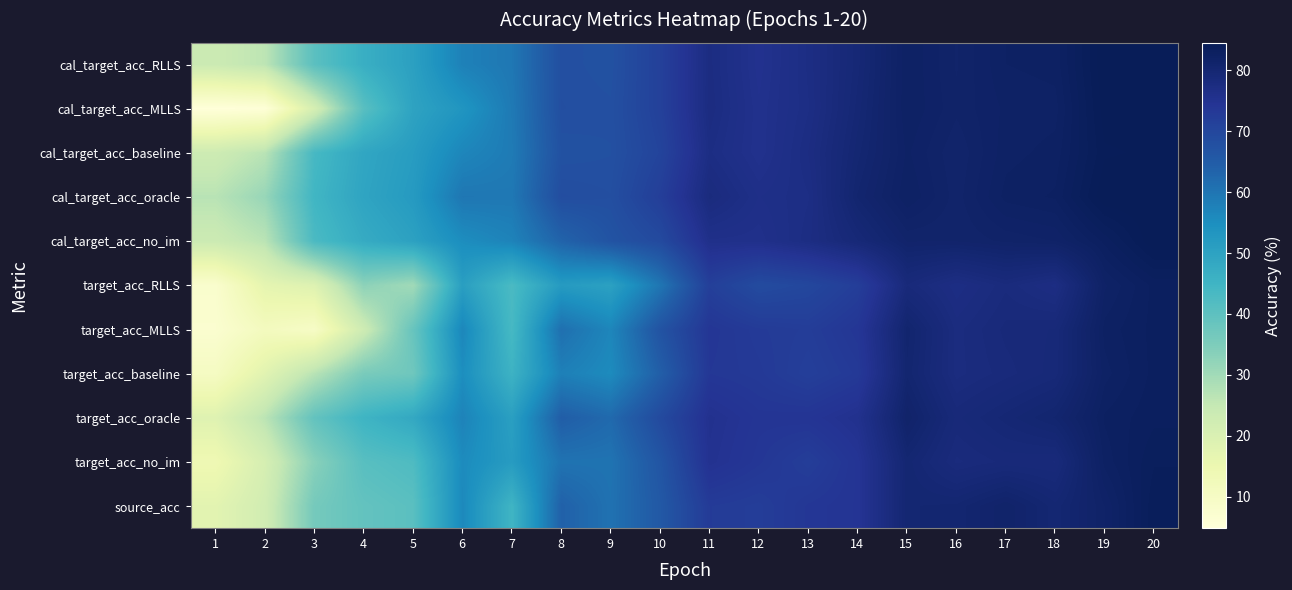

Reading right to left, transcribe all the data shown in this chart.

source_acc: 20=83.8	19=81.7	18=79.9	17=81.4	16=80.2	15=80.1	14=74.3	13=73.7	12=72.2	11=72.7	10=65.7	9=60.6	8=63.9	7=45.0	6=56.1	5=40.5	4=39.1	3=36.2	2=22.1	1=17.6
target_acc_no_im: 20=83.5	19=82.4	18=78.6	17=78.7	16=78.2	15=80.0	14=74.3	13=72.2	12=73.7	11=75.1	10=66.5	9=60.3	8=60.4	7=51.7	6=55.7	5=42.4	4=40.9	3=33.3	2=20.9	1=13.9
target_acc_oracle: 20=83.2	19=82.7	18=80.5	17=79.7	16=78.8	15=81.4	14=75.4	13=74.2	12=74.1	11=75.3	10=69.1	9=62.2	8=64.6	7=50.7	6=57.3	5=48.3	4=45.2	3=39.1	2=26.4	1=18.5
target_acc_baseline: 20=83.1	19=82.2	18=79.1	17=78.5	16=77.8	15=80.4	14=73.1	13=71.8	12=73.1	11=73.6	10=64.4	9=55.7	8=57.9	7=45.5	6=55.1	5=37.2	4=35.6	3=26.8	2=17.9	1=10.4
target_acc_MLLS: 20=83.1	19=82.4	18=78.9	17=78.7	16=77.8	15=80.6	14=73.8	13=72.3	12=72.8	11=73.8	10=66.9	9=56.7	8=61.0	7=43.6	6=56.5	5=38.4	4=23.0	3=9.6	2=11.4	1=7.3
target_acc_RLLS: 20=83.1	19=82.0	18=77.2	17=78.2	16=77.1	15=78.6	14=72.0	13=69.9	12=68.9	11=71.7	10=59.8	9=50.4	8=51.9	7=43.0	6=51.0	5=30.0	4=32.8	3=18.8	2=16.9	1=7.7
cal_target_acc_no_im: 20=84.5	19=83.1	18=81.7	17=81.5	16=81.1	15=81.1	14=79.2	13=77.2	12=75.9	11=76.0	10=69.1	9=66.9	8=63.4	7=57.3	6=55.2	5=50.2	4=47.6	3=43.0	2=26.5	1=23.5
cal_target_acc_oracle: 20=84.5	19=84.5	18=82.7	17=82.4	16=81.2	15=82.3	14=80.5	13=77.0	12=76.4	11=78.1	10=71.9	9=68.0	8=68.4	7=59.4	6=59.7	5=52.1	4=49.4	3=44.7	2=31.4	1=26.8
cal_target_acc_baseline: 20=84.3	19=84.1	18=82.4	17=82.2	16=81.1	15=82.1	14=80.0	13=77.4	12=75.5	11=77.1	10=70.6	9=67.7	8=67.4	7=58.8	6=56.7	5=51.5	4=48.9	3=43.6	2=26.6	1=23.0
cal_target_acc_MLLS: 20=84.4	19=84.4	18=82.2	17=82.1	16=81.5	15=82.3	14=79.7	13=77.0	12=75.5	11=77.6	10=71.3	9=67.8	8=68.0	7=59.1	6=53.4	5=49.8	4=40.8	3=20.9	2=5.4	1=4.8
cal_target_acc_RLLS: 20=84.4	19=84.5	18=82.4	17=82.3	16=81.4	15=82.3	14=79.4	13=77.1	12=75.3	11=77.5	10=71.4	9=67.4	8=67.9	7=59.6	6=57.6	5=50.5	4=46.6	3=40.4	2=26.2	1=23.6